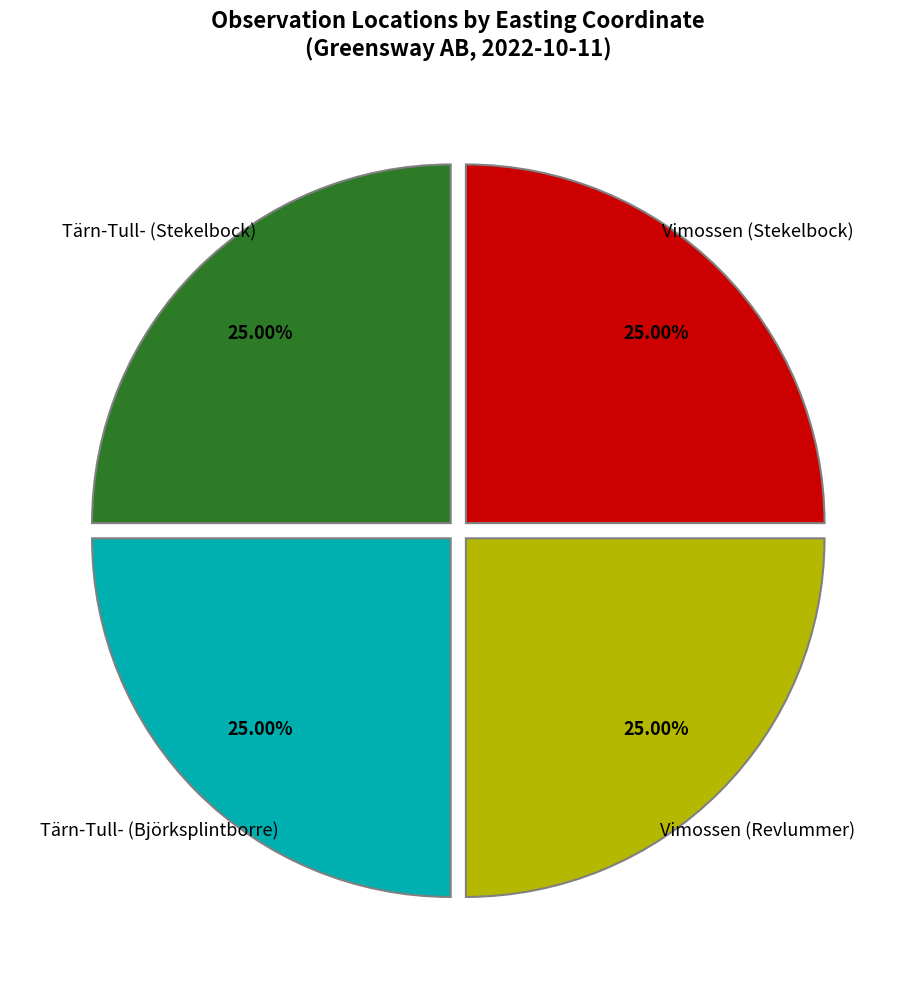

What percentage is the Tärn-Tull- (Björksplintborre) slice, to the nearest percent?

25%